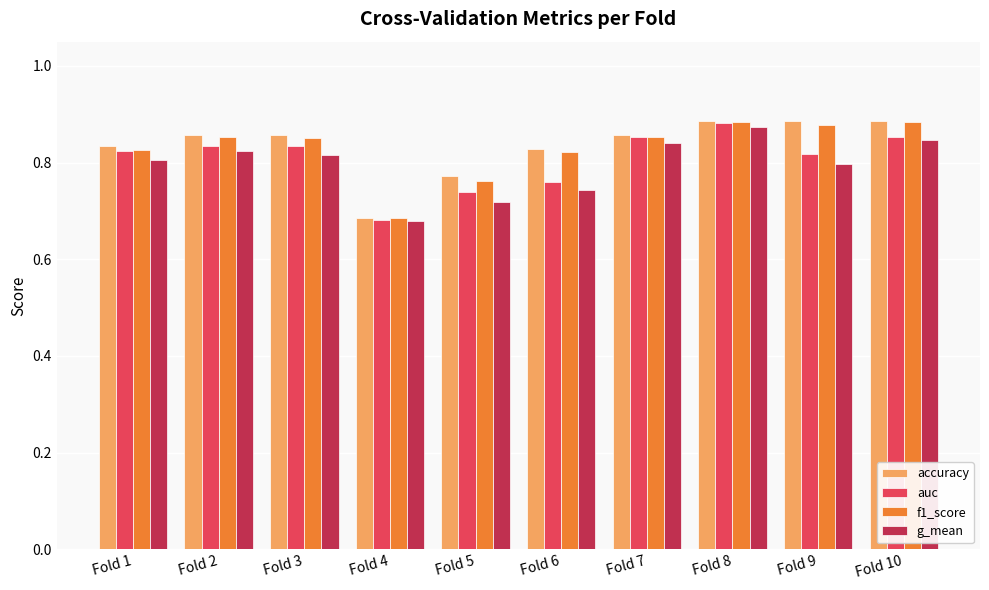

Which category has the lowest value across all series?

Fold 4